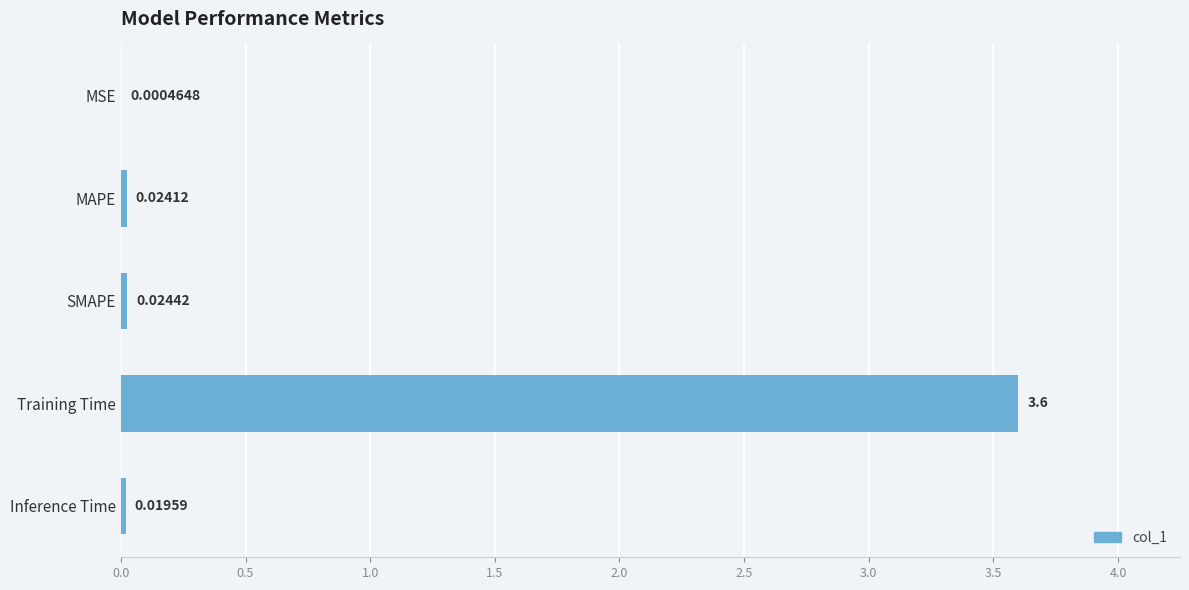

At which label is the value closest to 1?

SMAPE